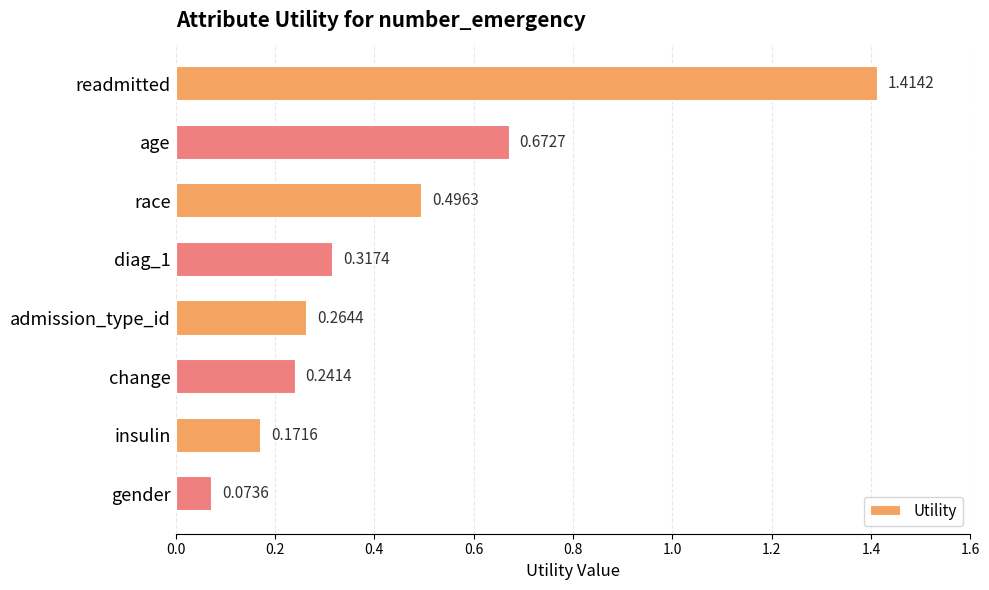

Which has a higher value, diag_1 or race?

race